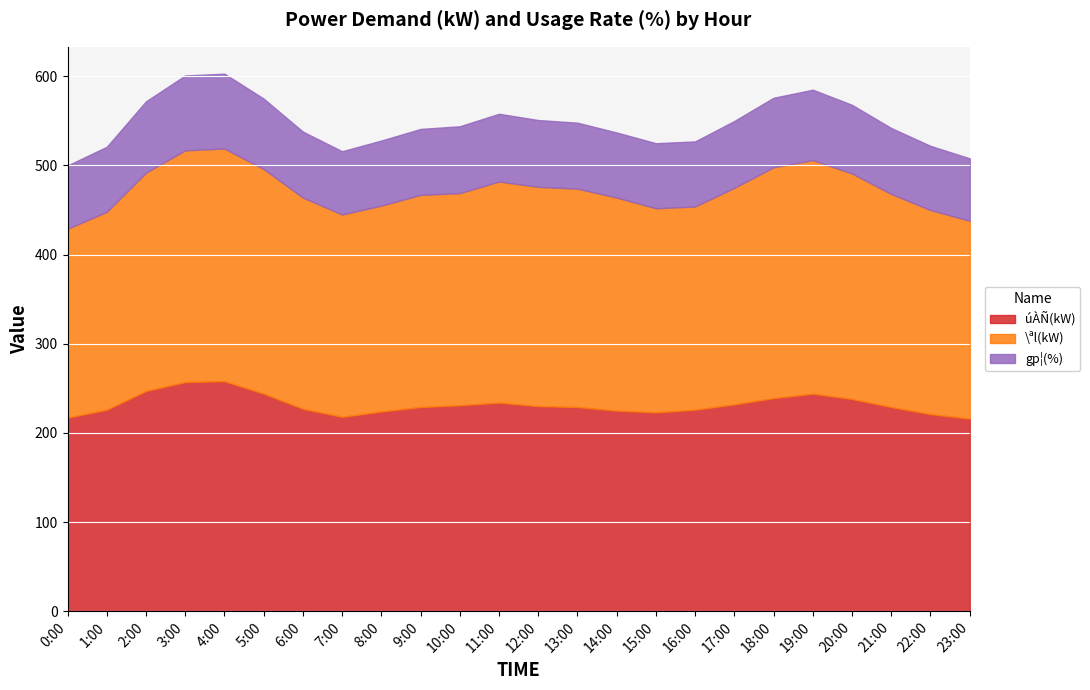

At which label does \ªl(kW) first exceed 239?

2:00